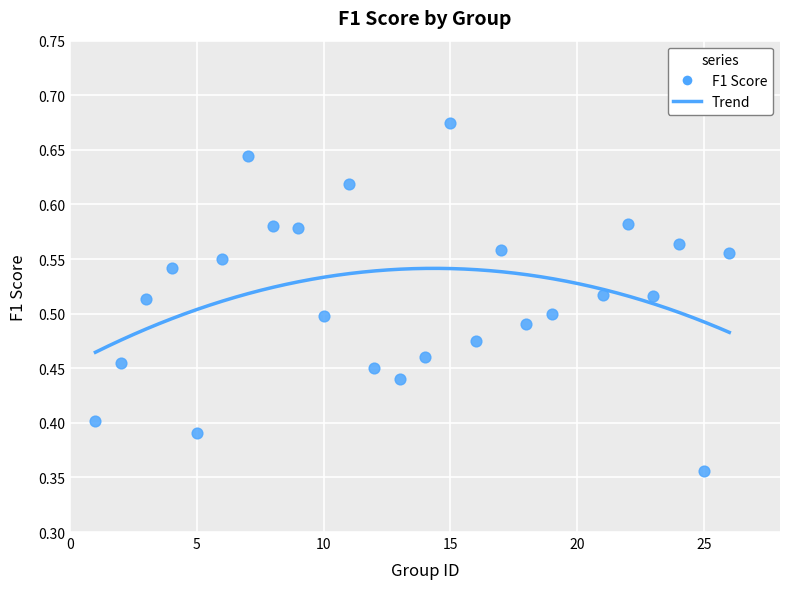

What is the range of Y values (max minus min)?

0.3